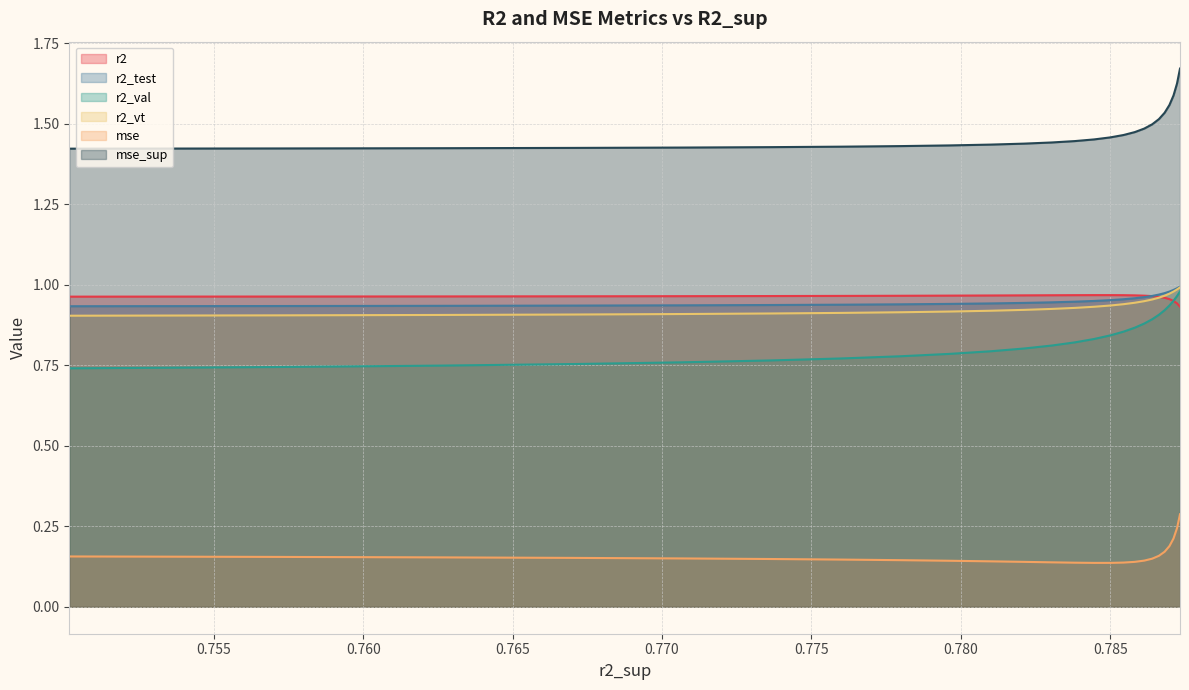

Rank the series by their maximum value, from highest to lowest.

mse_sup, r2_test, r2_vt, r2_val, r2, mse